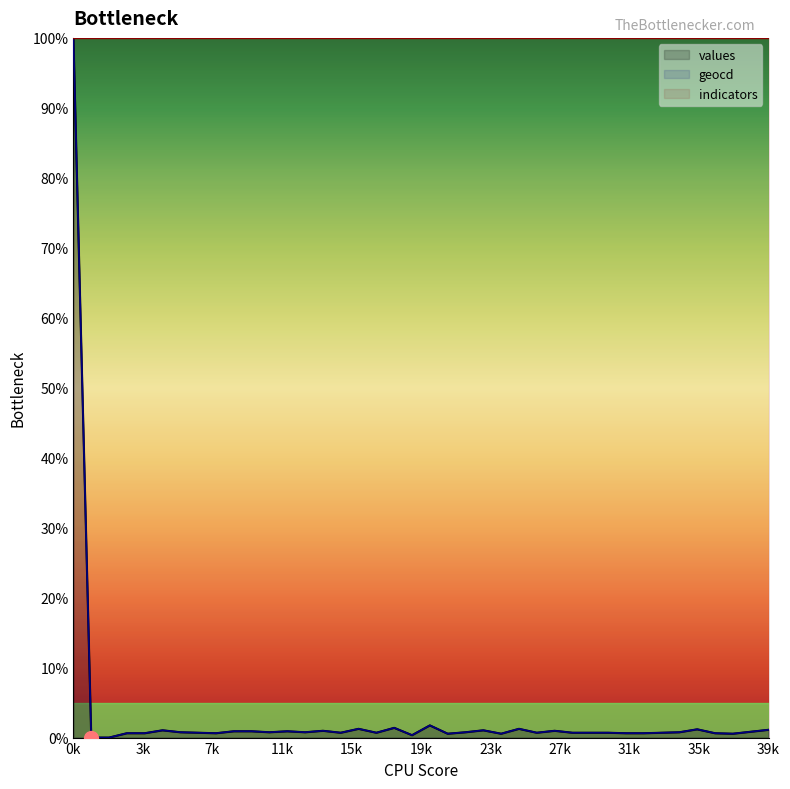

How many lines are shown in the chart?

3